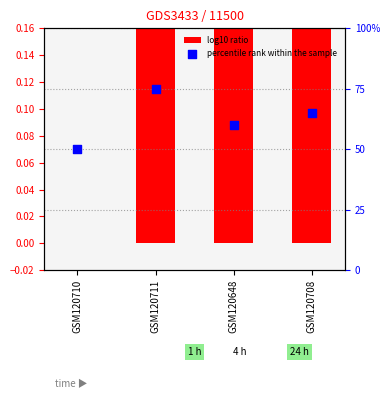

Which series has the largest total across all categories?

percentile rank within the sample